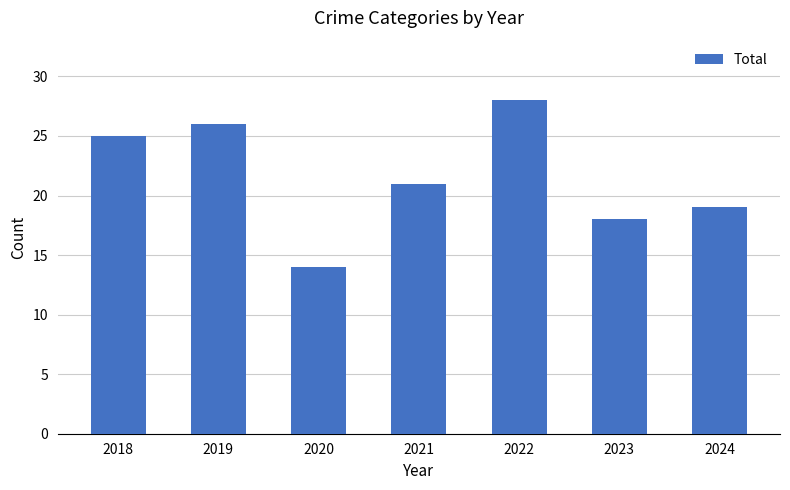

The chart shows a value of 26 at 2019. True or false?

True